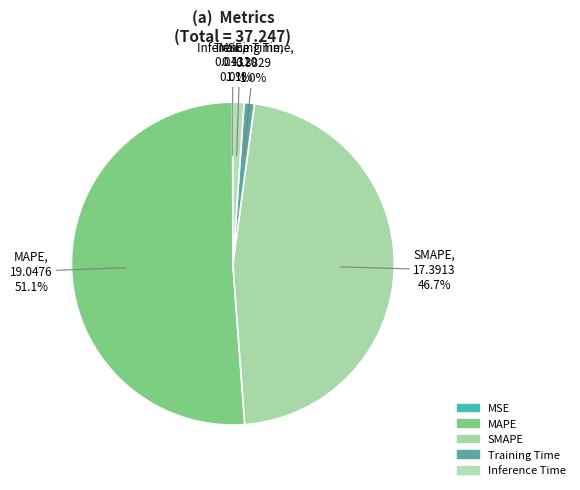

Which has a higher value, MAPE or SMAPE?

MAPE